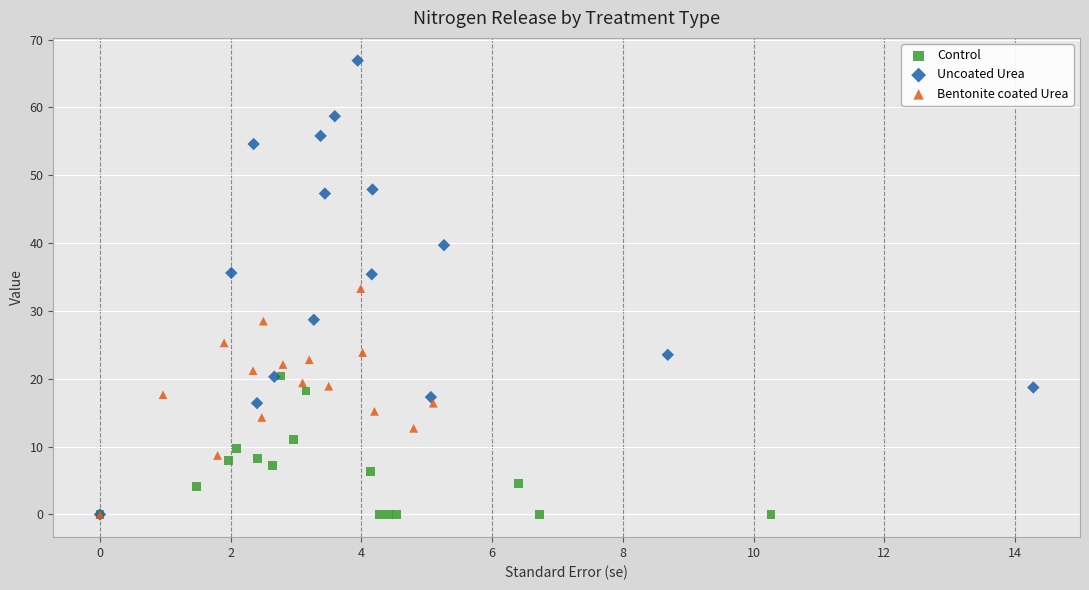

Which series contains the highest Y value?

Uncoated Urea